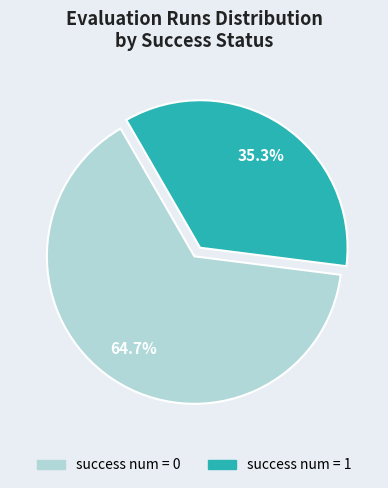

To the nearest percent, what is the difference between the success num = 1 and success num = 0 slice percentages?

29%